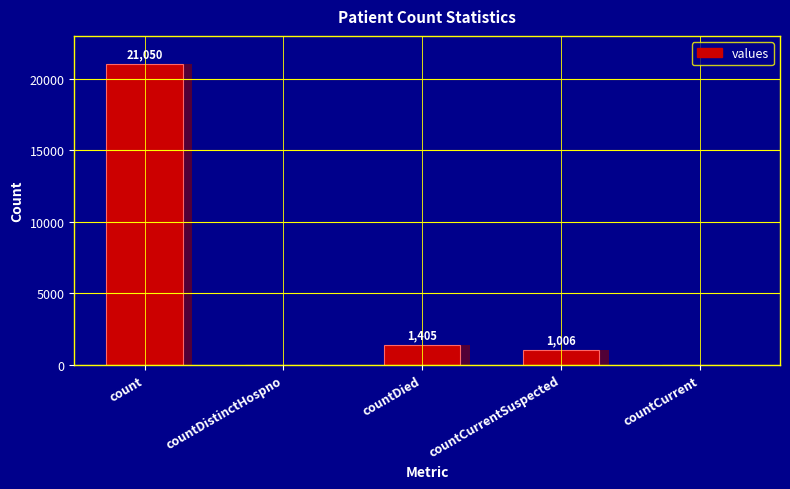

List the labels in order of value, largest first.

count, countDied, countCurrentSuspected, countDistinctHospno, countCurrent